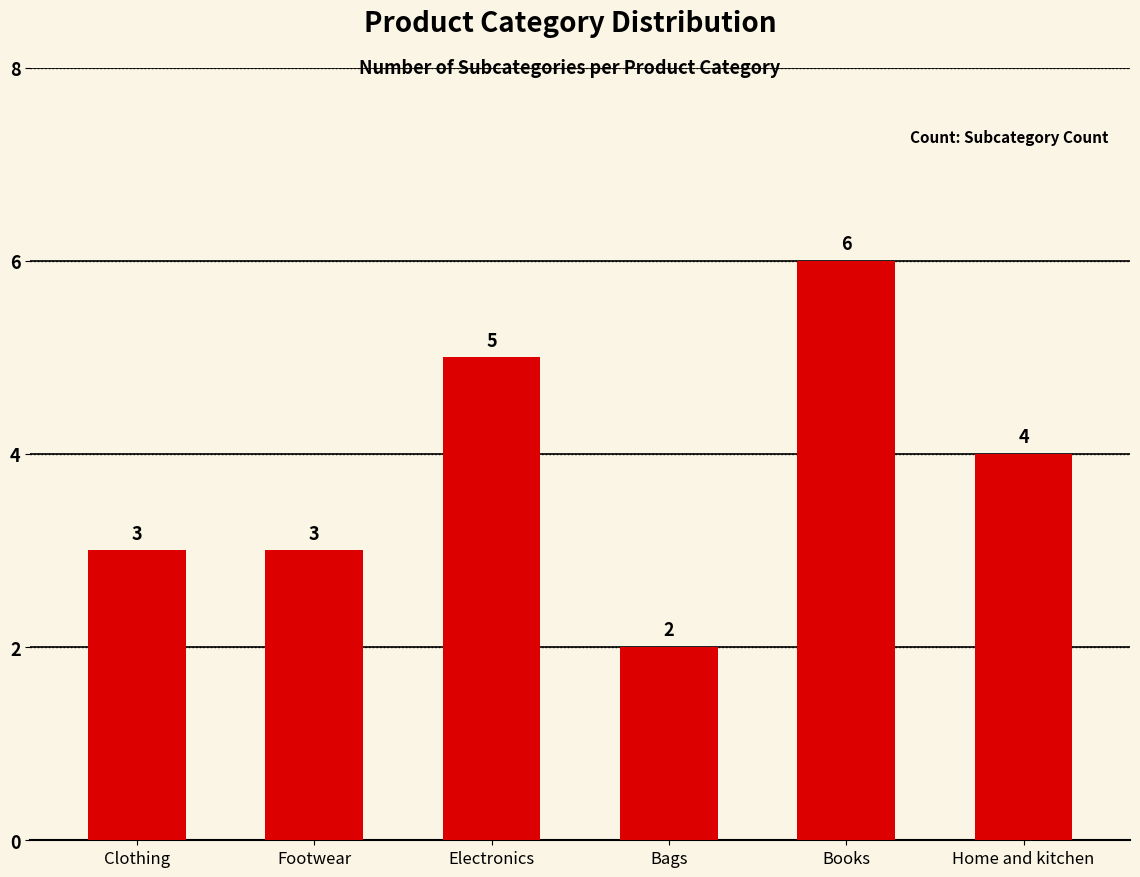

What value does the data have at Bags?

2